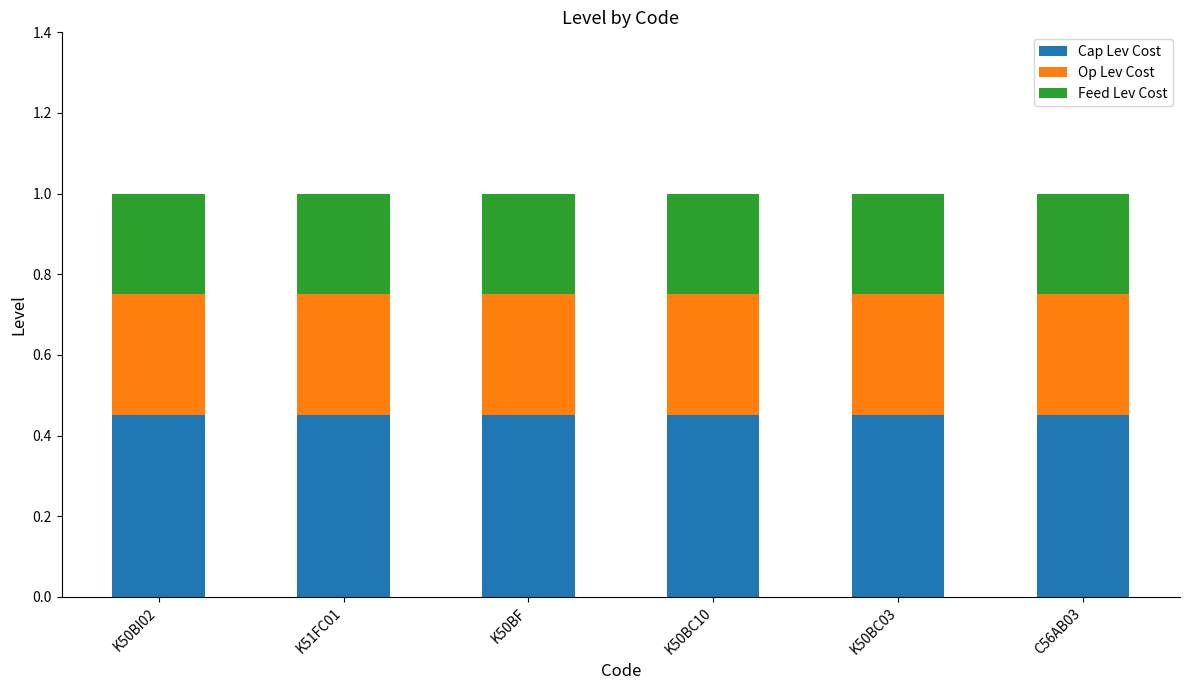

Count the number of categories in the chart.

6